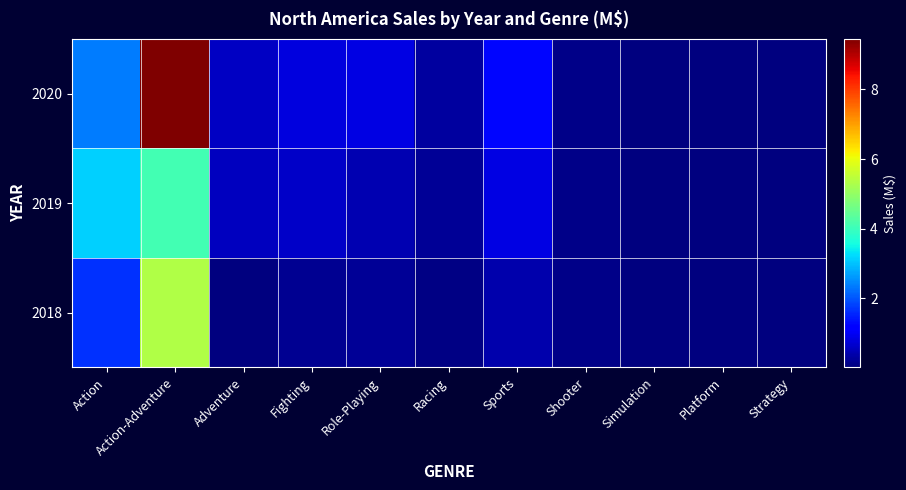

Reading left to right, what are all the values shown in this chart?

2018: Action=1.6	Action-Adventure=5.3	Adventure=0.0	Fighting=0.2	Role-Playing=0.2	Racing=0.1	Sports=0.4	Shooter=0.1	Simulation=0.0	Platform=0.0	Strategy=0.0
2019: Action=3.1	Action-Adventure=4.1	Adventure=0.6	Fighting=0.6	Role-Playing=0.4	Racing=0.2	Sports=0.9	Shooter=0.1	Simulation=0.0	Platform=0.0	Strategy=0.0
2020: Action=2.4	Action-Adventure=9.4	Adventure=0.6	Fighting=0.8	Role-Playing=0.8	Racing=0.3	Sports=1.3	Shooter=0.1	Simulation=0.0	Platform=0.0	Strategy=0.0